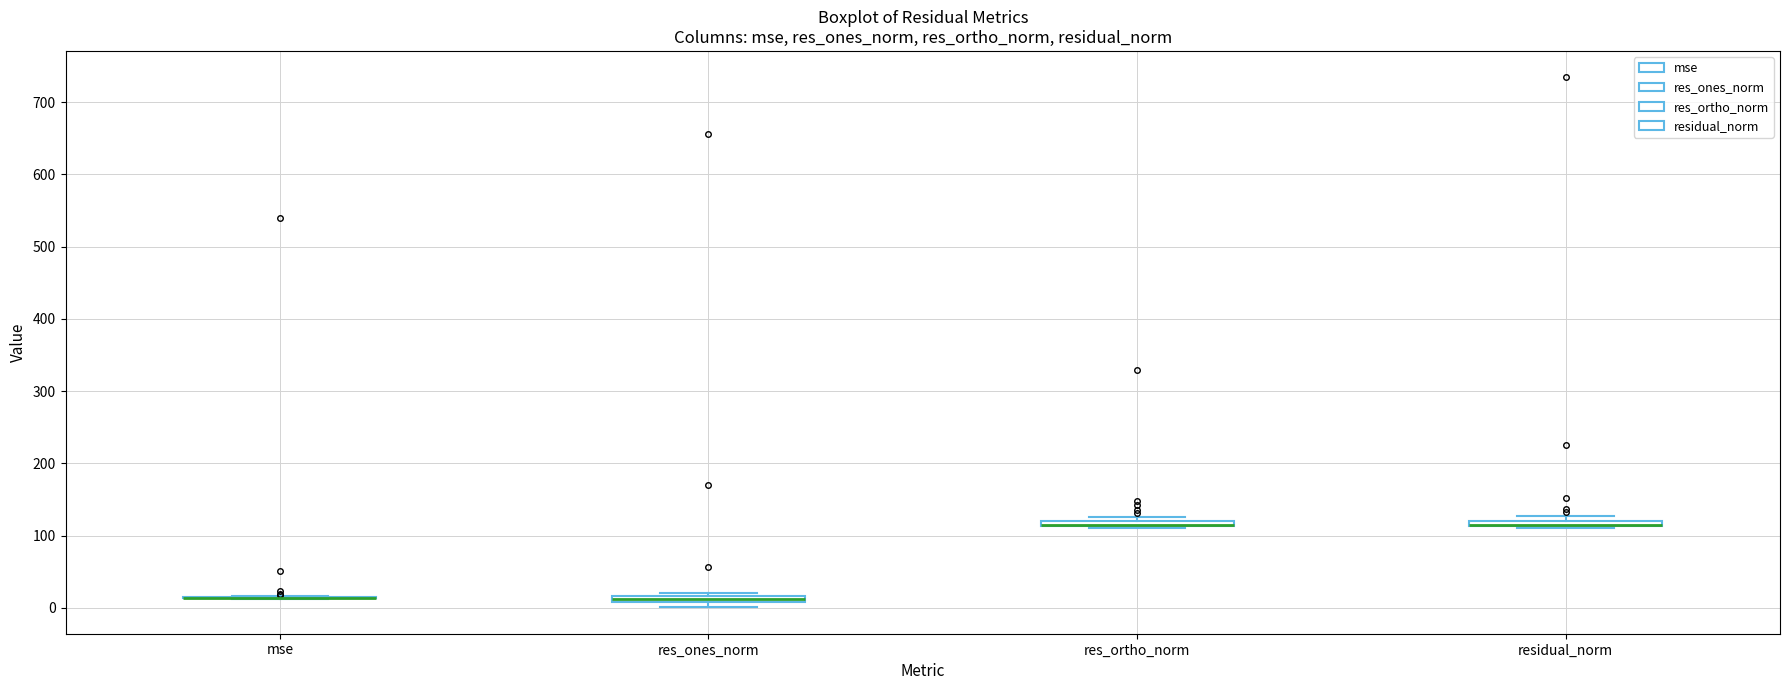

Where is the lower edge of the box for res_ones_norm on the y-axis? The values are not printed on the chart, so give them approximately, as read against the axis.

10